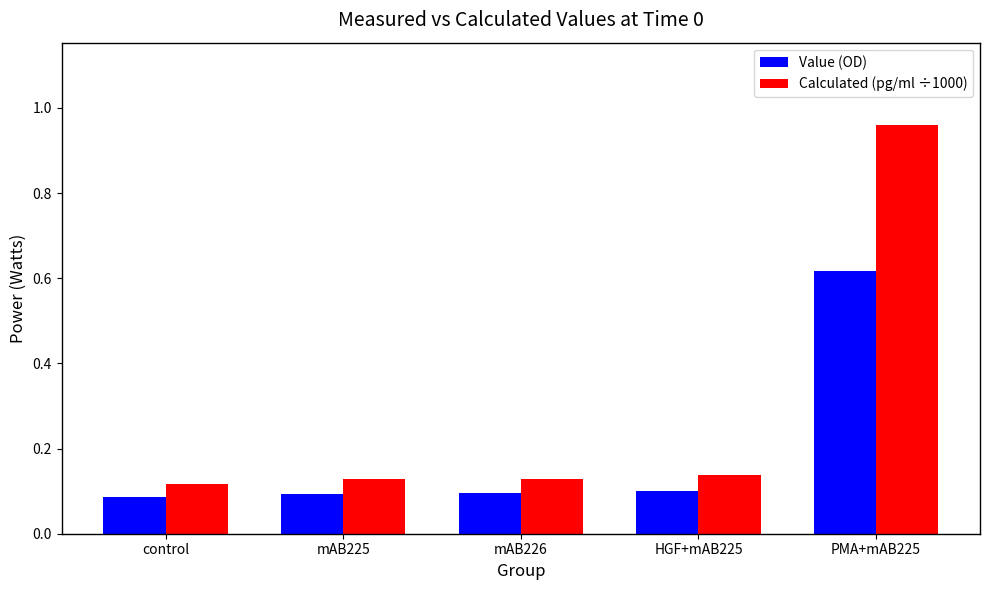

Is it true that Value (OD) equals 0.3 at PMA+mAB225?

False